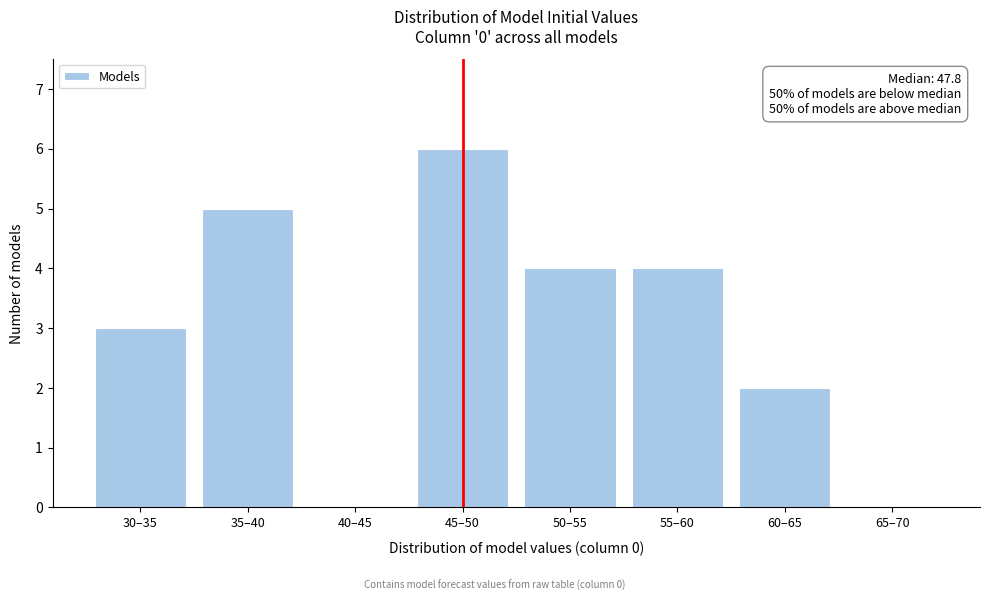

Reading left to right, list all the values displayed in this chart.

30–35=3	35–40=5	40–45=0	45–50=6	50–55=4	55–60=4	60–65=2	65–70=0